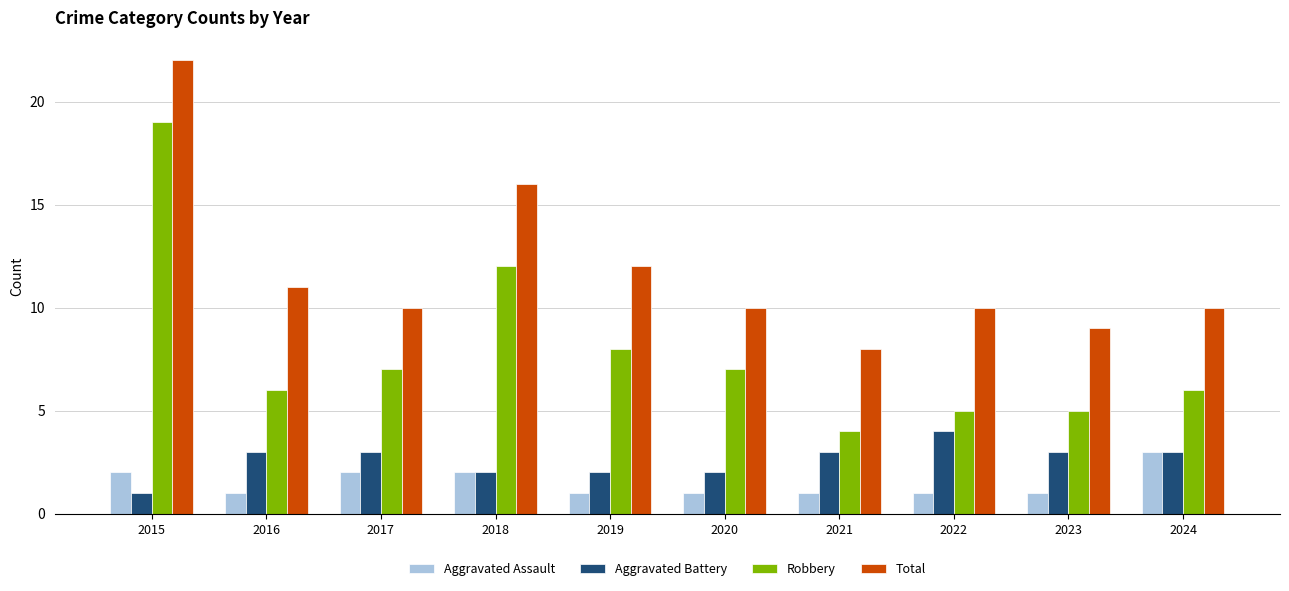

At which category is the sum across all series the highest?

2015